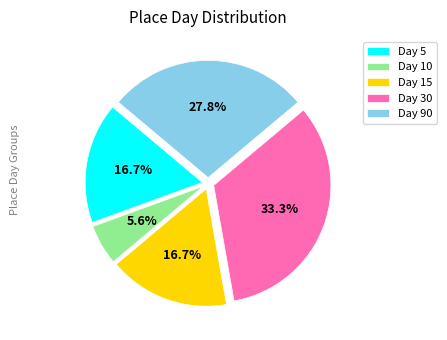

Does any single category account for the majority?

No